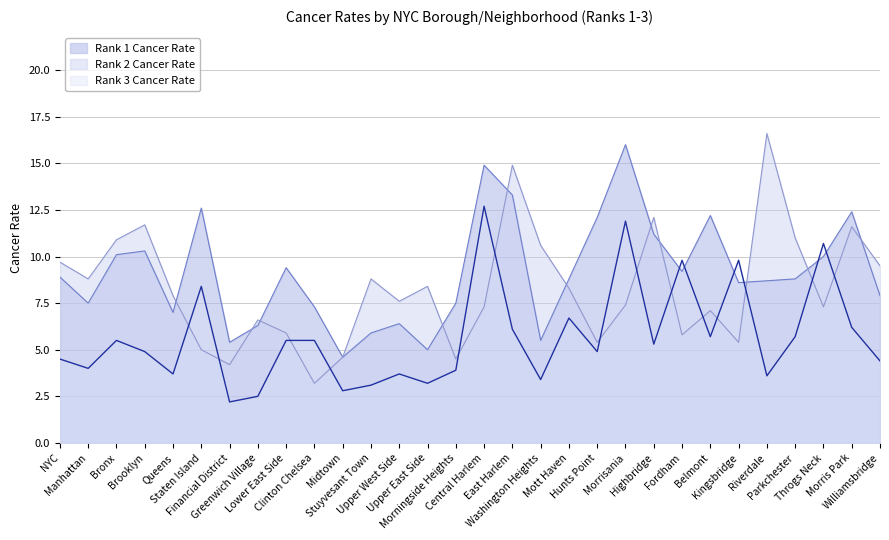

Reading left to right, what are all the values shown in this chart?

Rank_1_Cancer_Rate: 8.9	7.5	10.1	10.3	7.0	12.6	5.4	6.3	9.4	7.3	4.6	5.9	6.4	5.0	7.5	14.9	13.3	5.5	8.8	12.1	16.0	11.2	9.2	12.2	8.6	8.7	8.8	10.0	12.4	7.9
Rank_2_Cancer_Rate: 9.7	8.8	10.9	11.7	7.9	5.0	4.2	6.6	5.9	3.2	4.6	8.8	7.6	8.4	4.5	7.3	14.9	10.6	8.3	5.4	7.4	12.1	5.8	7.1	5.4	16.6	11.0	7.3	11.6	9.5
Rank_3_Cancer_Rate: 4.5	4.0	5.5	4.9	3.7	8.4	2.2	2.5	5.5	5.5	2.8	3.1	3.7	3.2	3.9	12.7	6.1	3.4	6.7	4.9	11.9	5.3	9.8	5.7	9.8	3.6	5.7	10.7	6.2	4.4